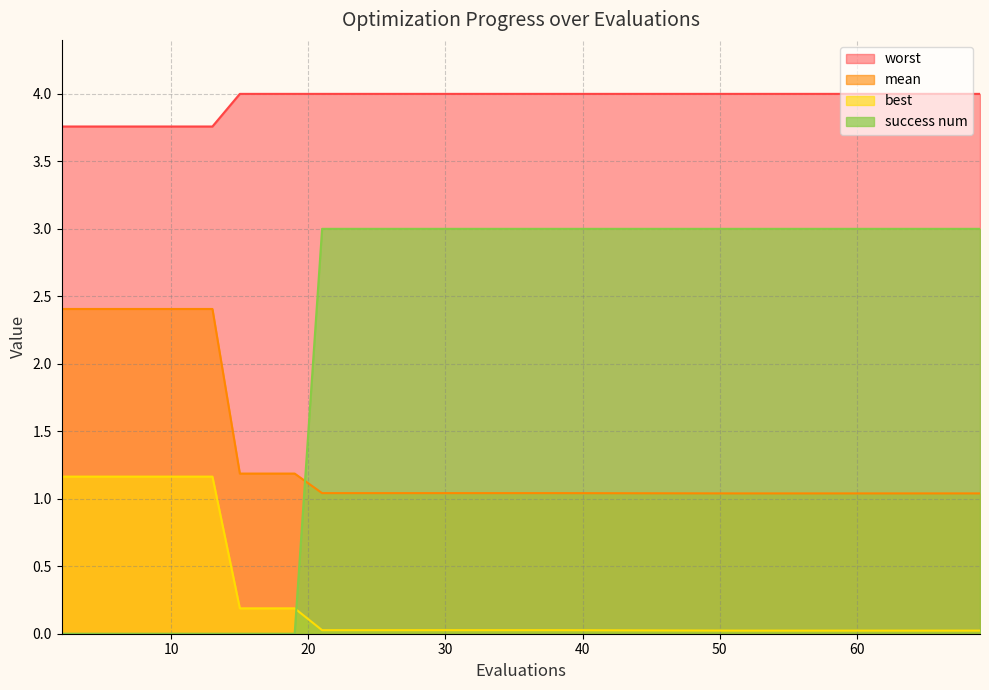

True or false: worst has more than 2 interior local peaks.

False